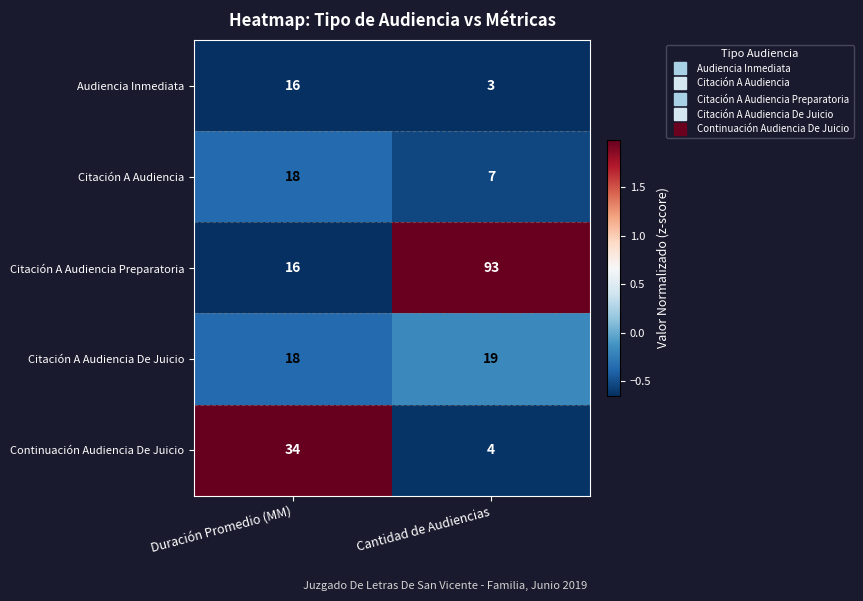

Reading left to right, list all the values displayed in this chart.

Audiencia Inmediata: 16	3
Citación A Audiencia: 18	7
Citación A Audiencia Preparatoria: 16	93
Citación A Audiencia De Juicio: 18	19
Continuación Audiencia De Juicio: 34	4